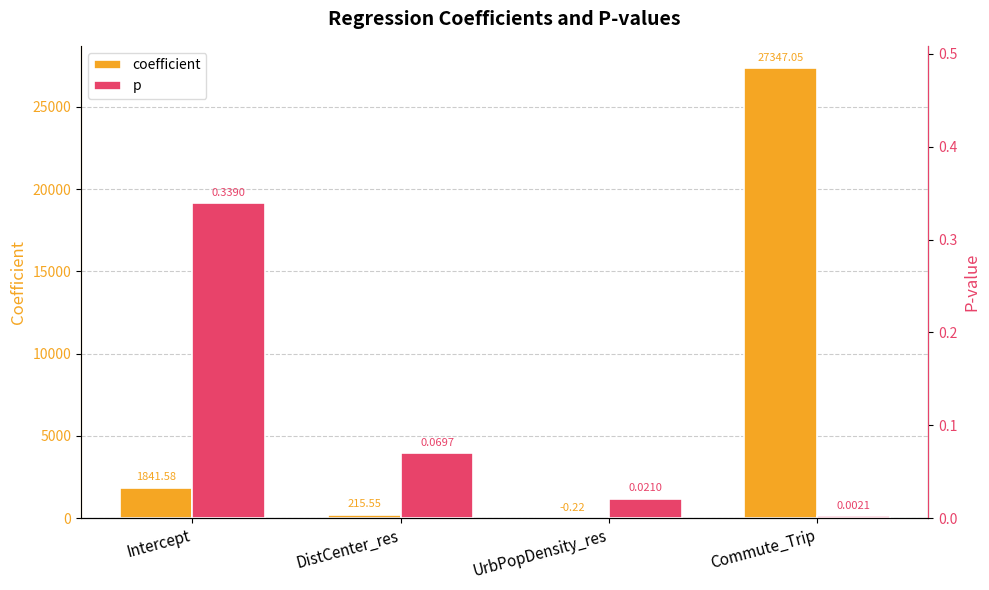

Is it true that p equals 0.0 at UrbPopDensity_res?

True